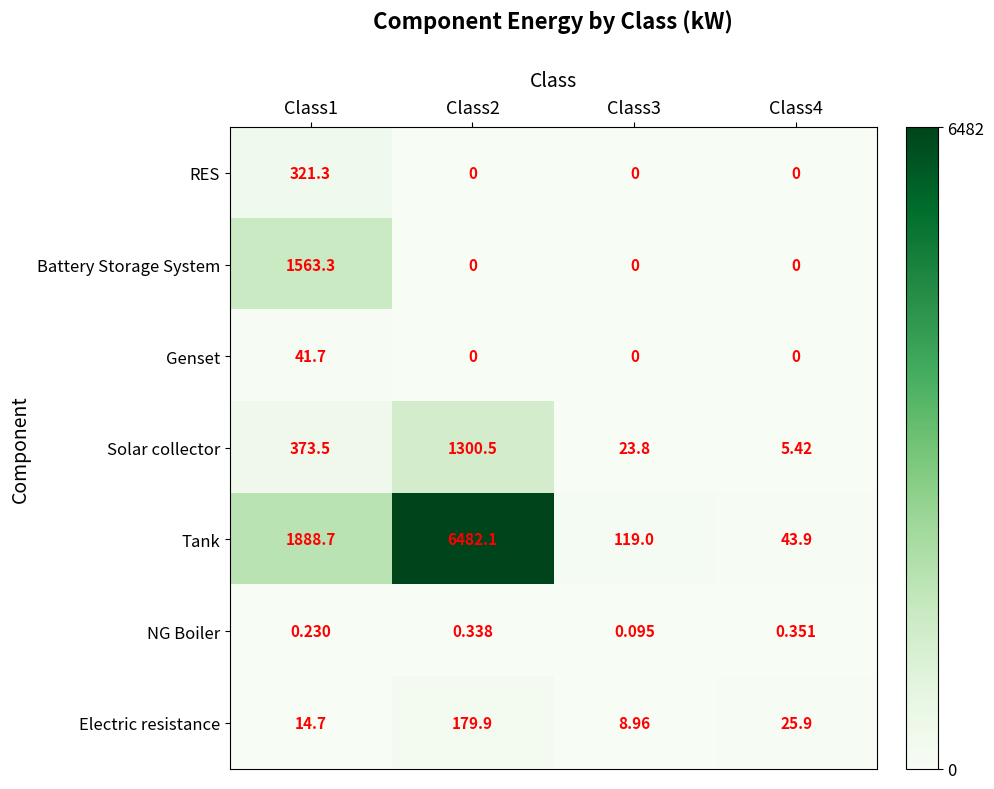

At which label does Electric resistance first exceed 25?

Class2